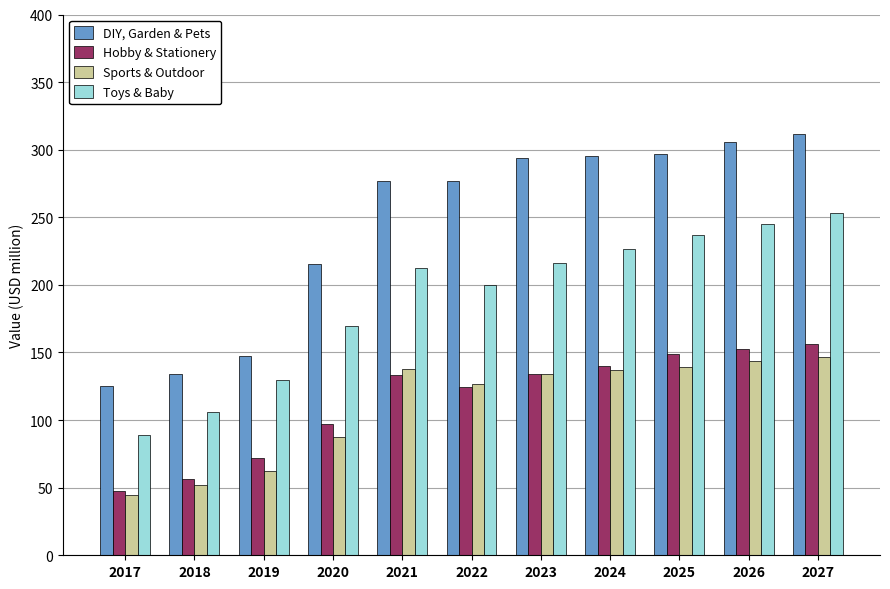

Which category has the lowest value in the DIY, Garden & Pets series?

2017